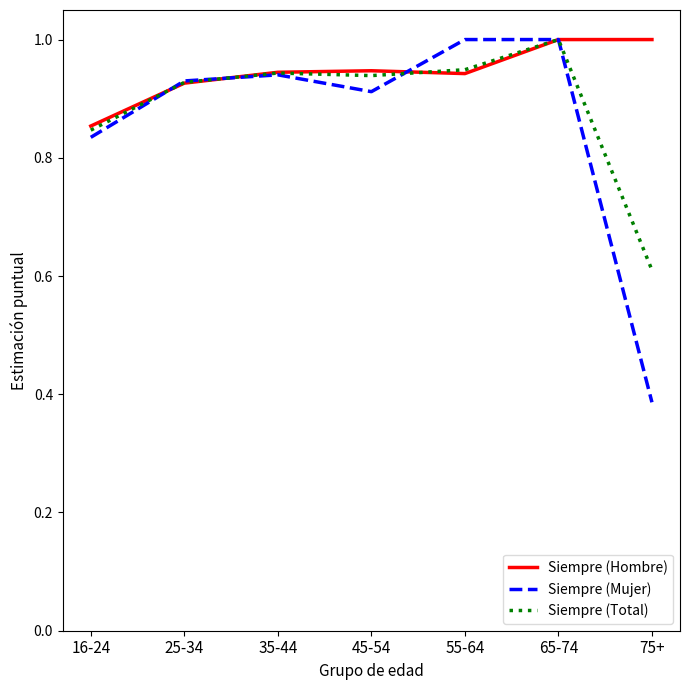

True or false: Siempre (Mujer) has a value of 1.4 at 16-24.

False